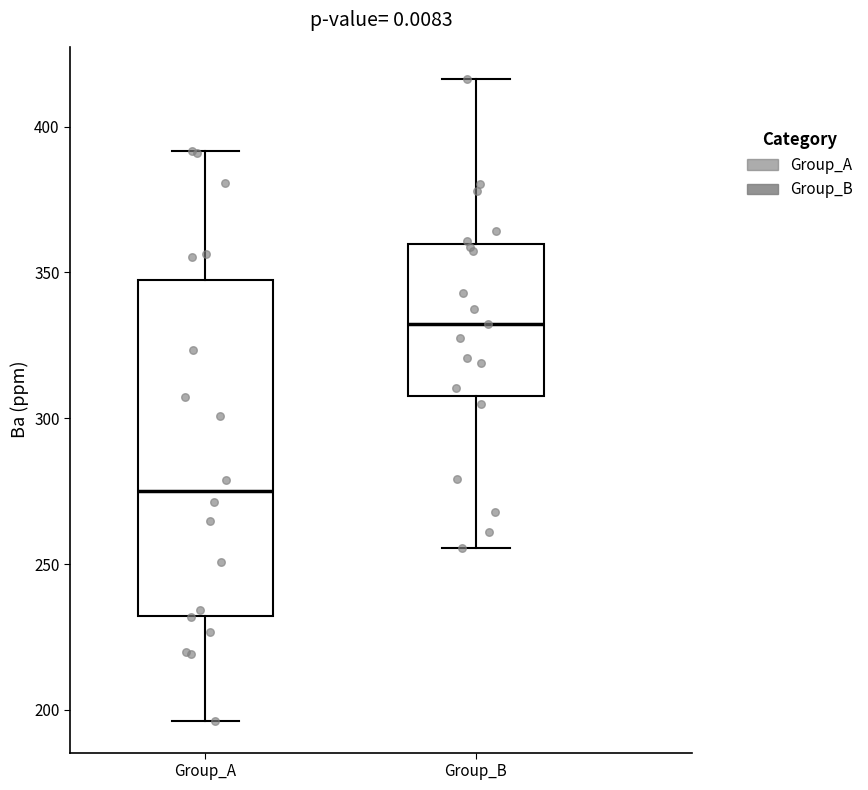

Reading left to right, transcribe this box plot: for each box, give where its median line is, the range the box spans, and where its two whiskers end, as read against the y-axis. The values are not printed on the chart, so give them approximately, as read against the axis.

Group_A: median 275, box 230 to 345, whiskers 195 to 390
Group_B: median 330, box 310 to 360, whiskers 255 to 415